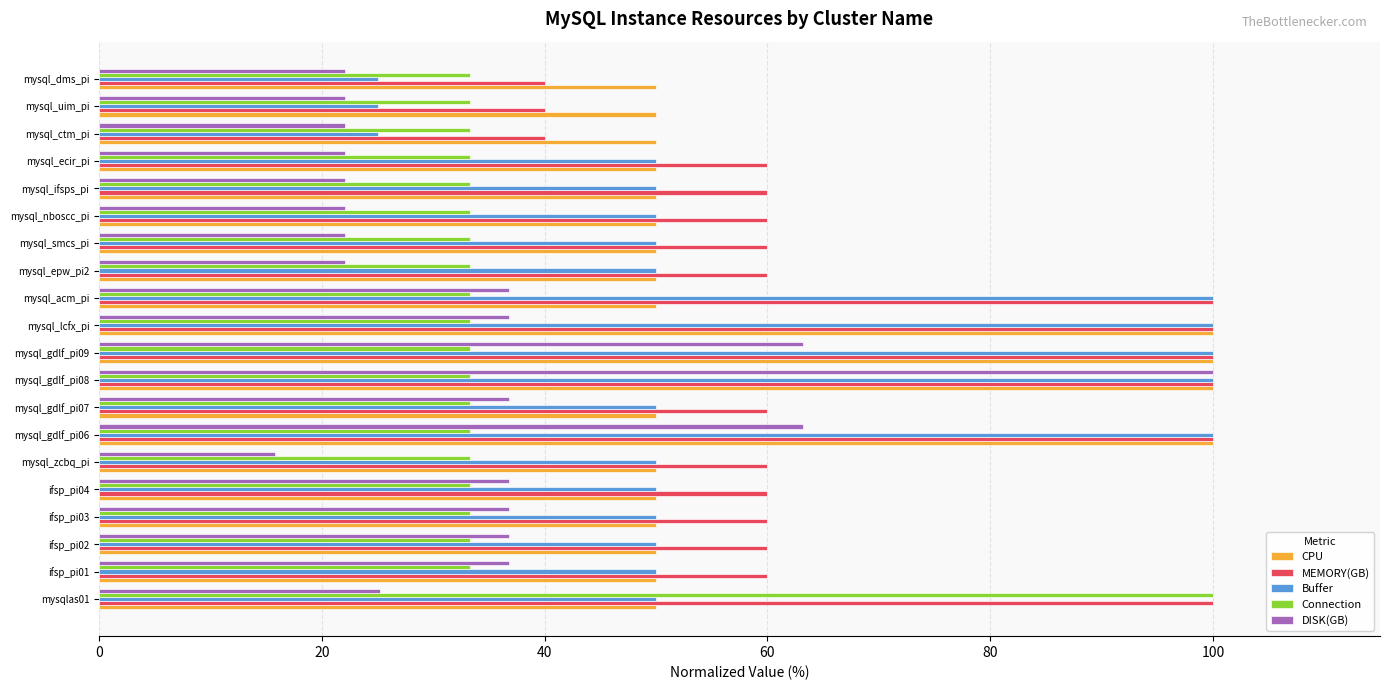

Which series has the largest range (max minus min)?

DISK(GB)